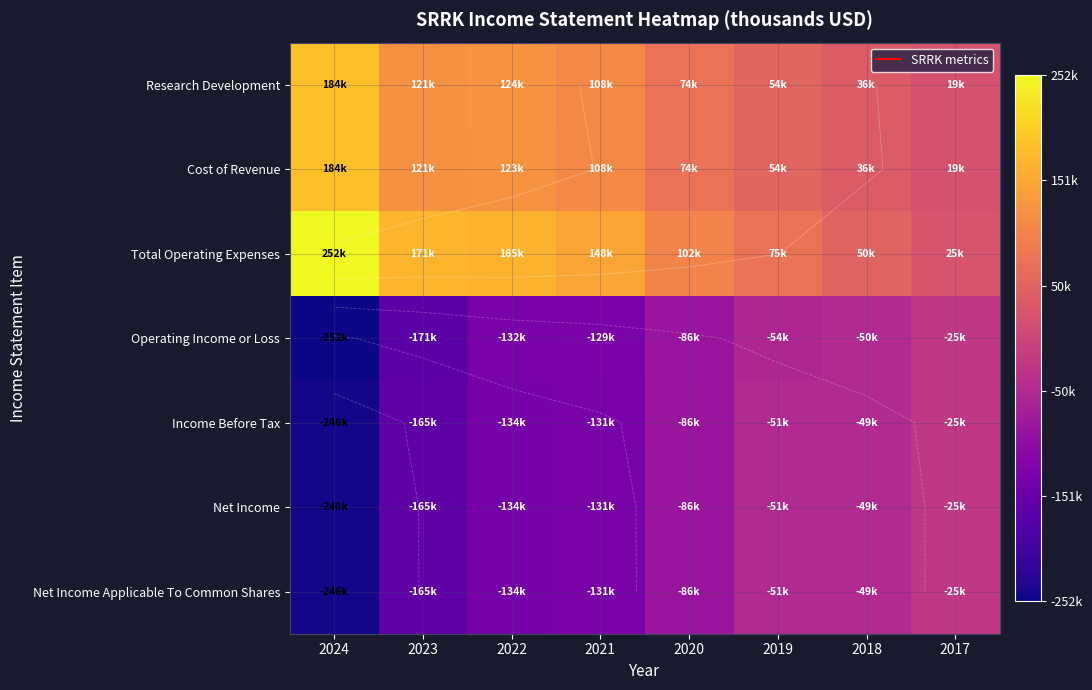

Which series has the largest total across all categories?

Total Operating Expenses